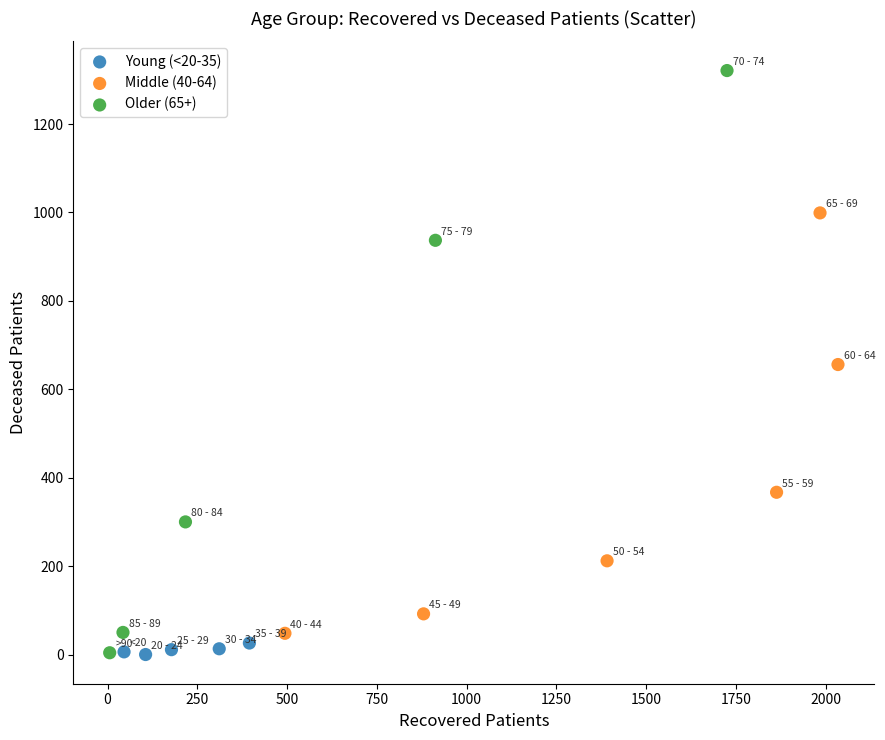

Which series has the widest spread of Y values?

Older (65+)